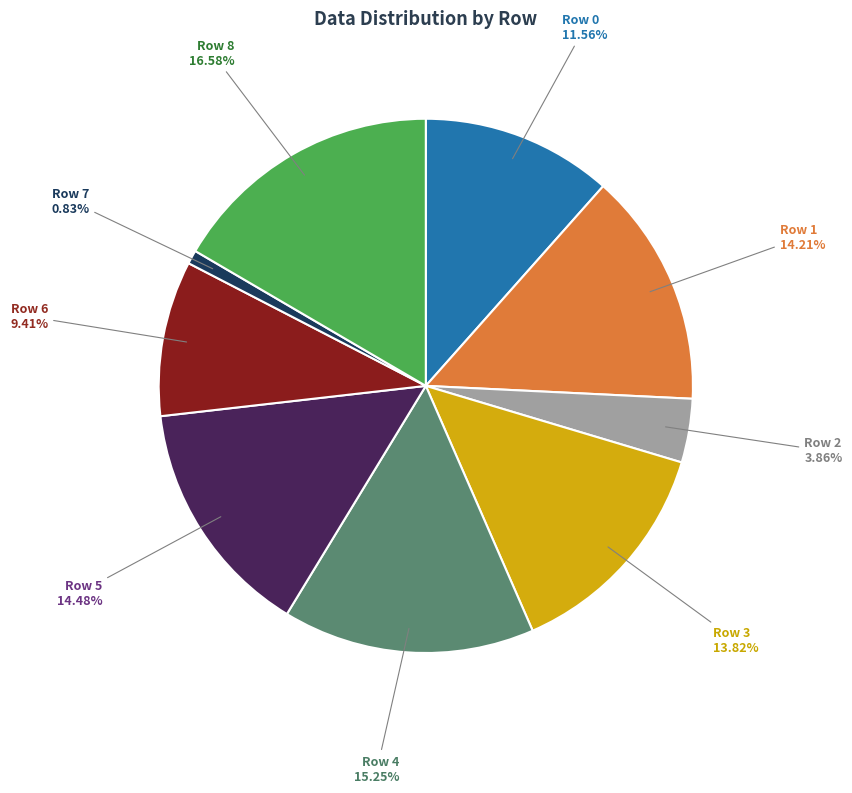

How many slices are in this pie chart?

9